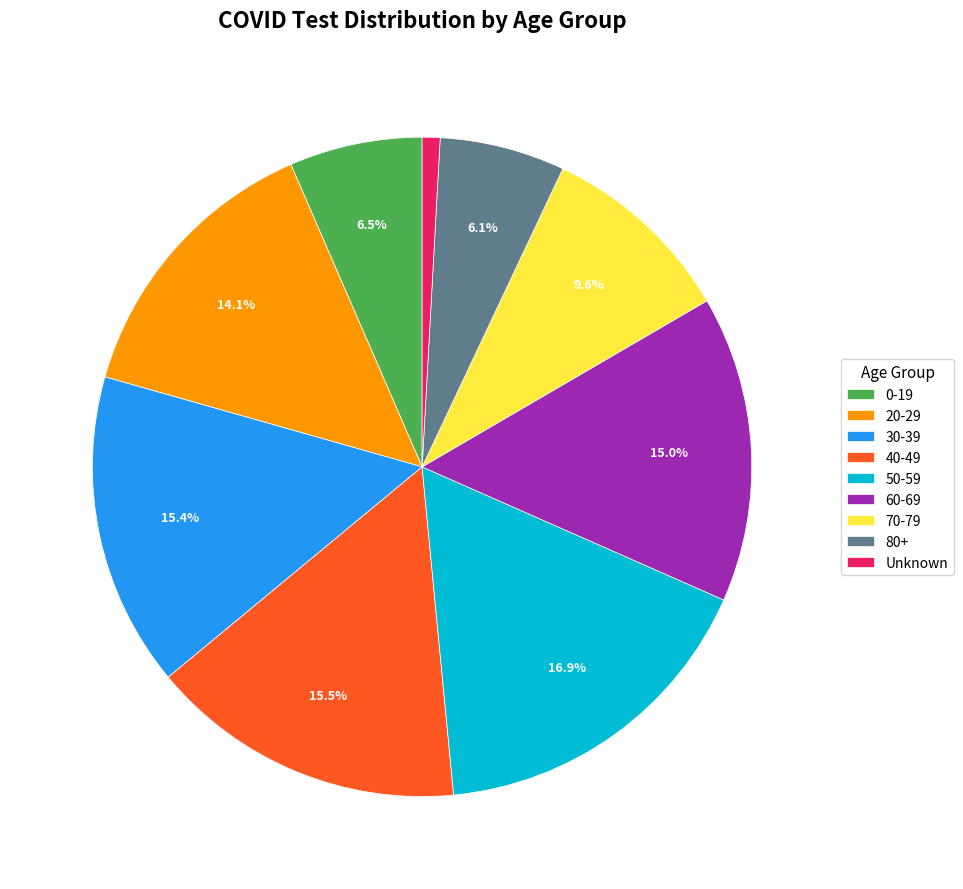

Does 80+ account for over 50% of the chart?

No